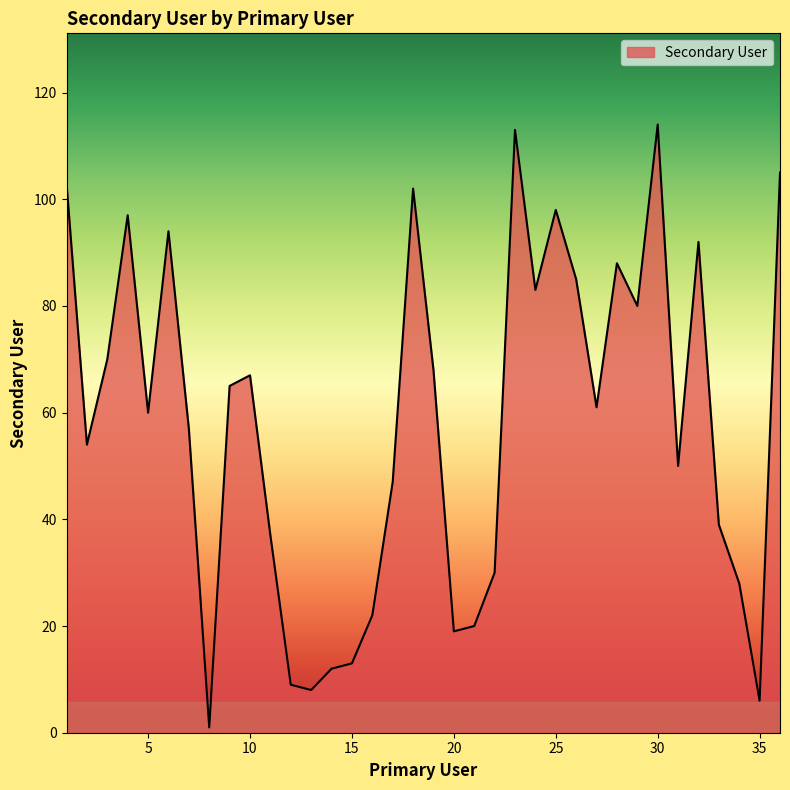

What is the difference between the maximum and minimum values?

113